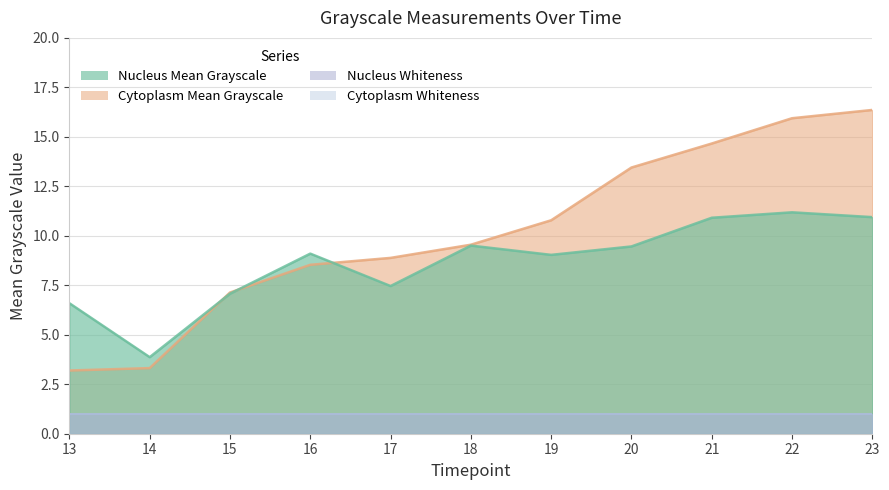

How many lines are shown in the chart?

2